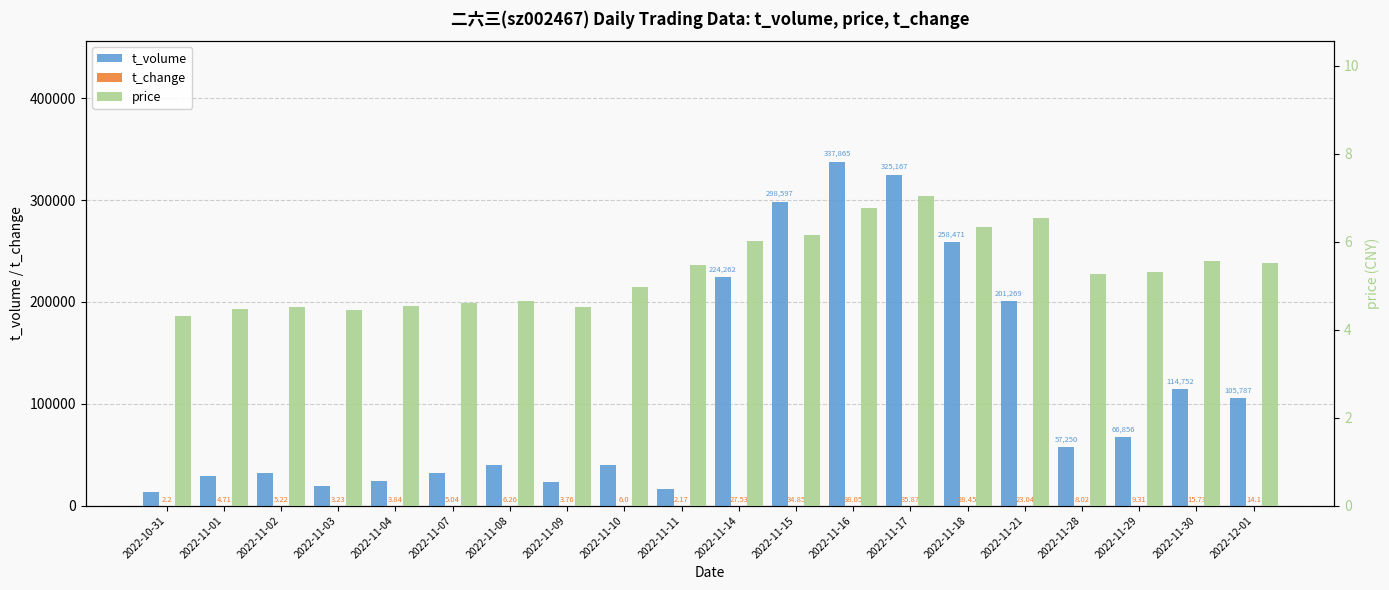

What are all the series names shown in the legend?

t_volume, t_change, price